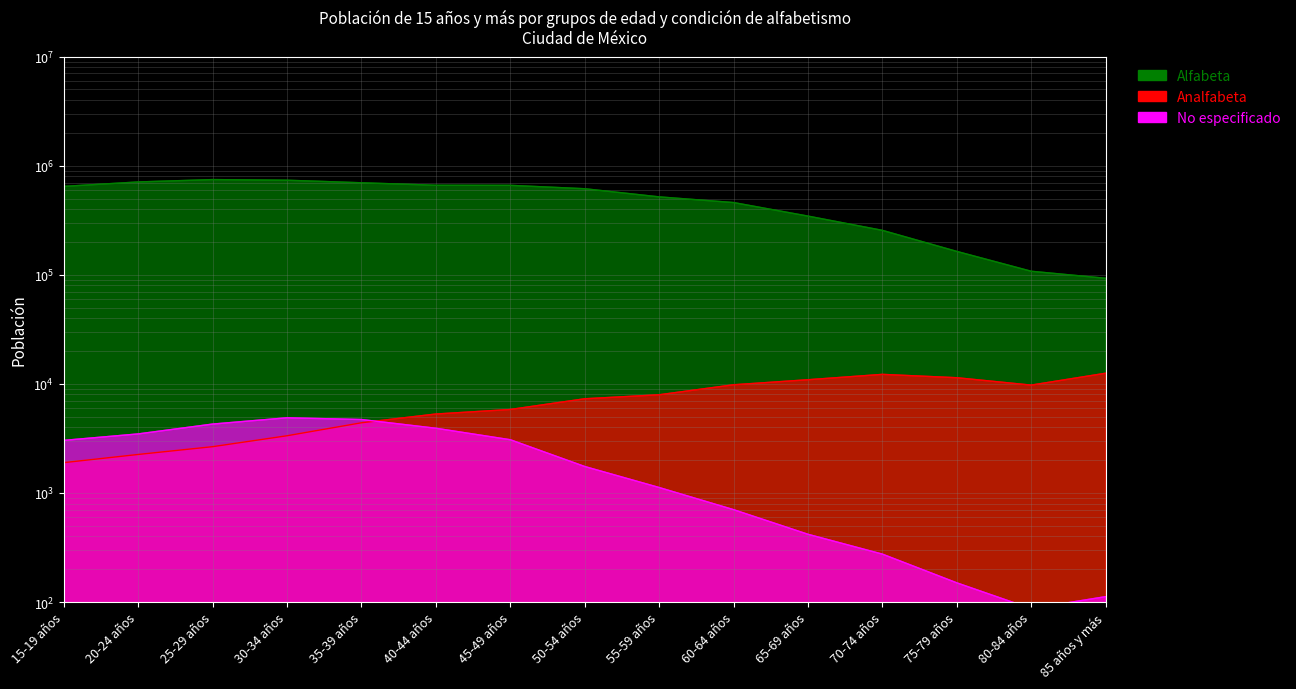

Does the chart have visible grid lines?

Yes